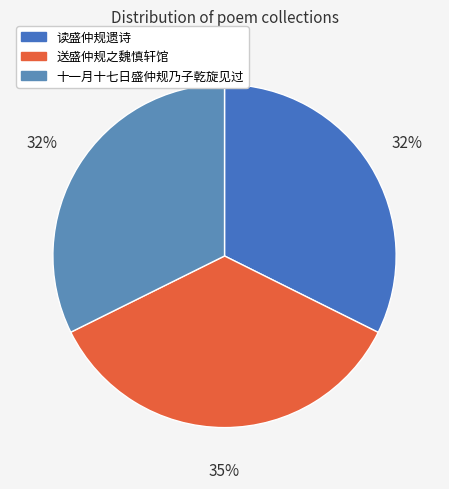

What percentage is NOT represented by 十一月十七日盛仲规乃子乾旋见过?

67.7%